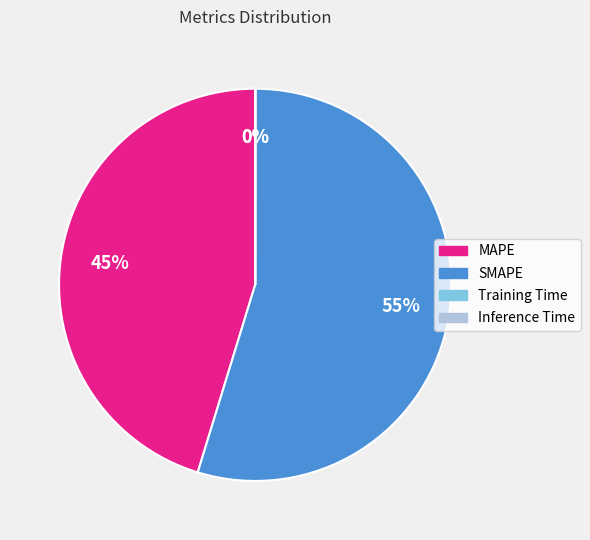

The SMAPE slice represents 55% of the pie. True or false?

True